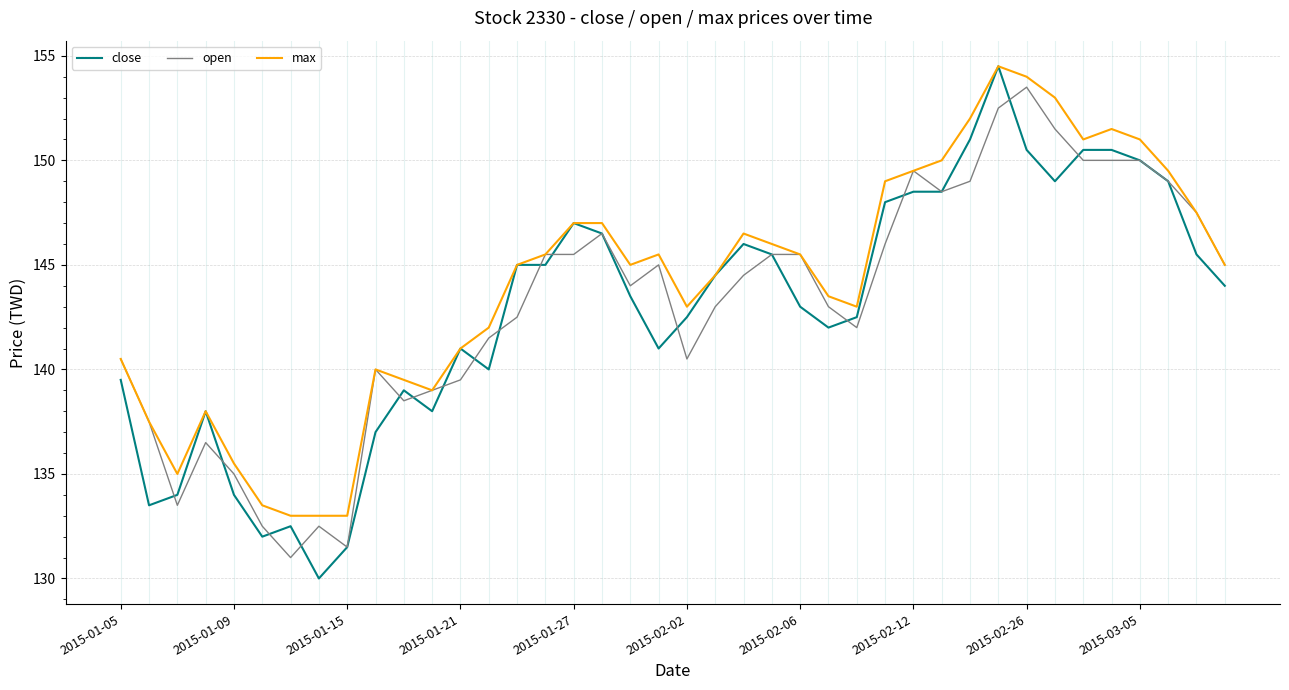

Which series has the widest spread of values?

close